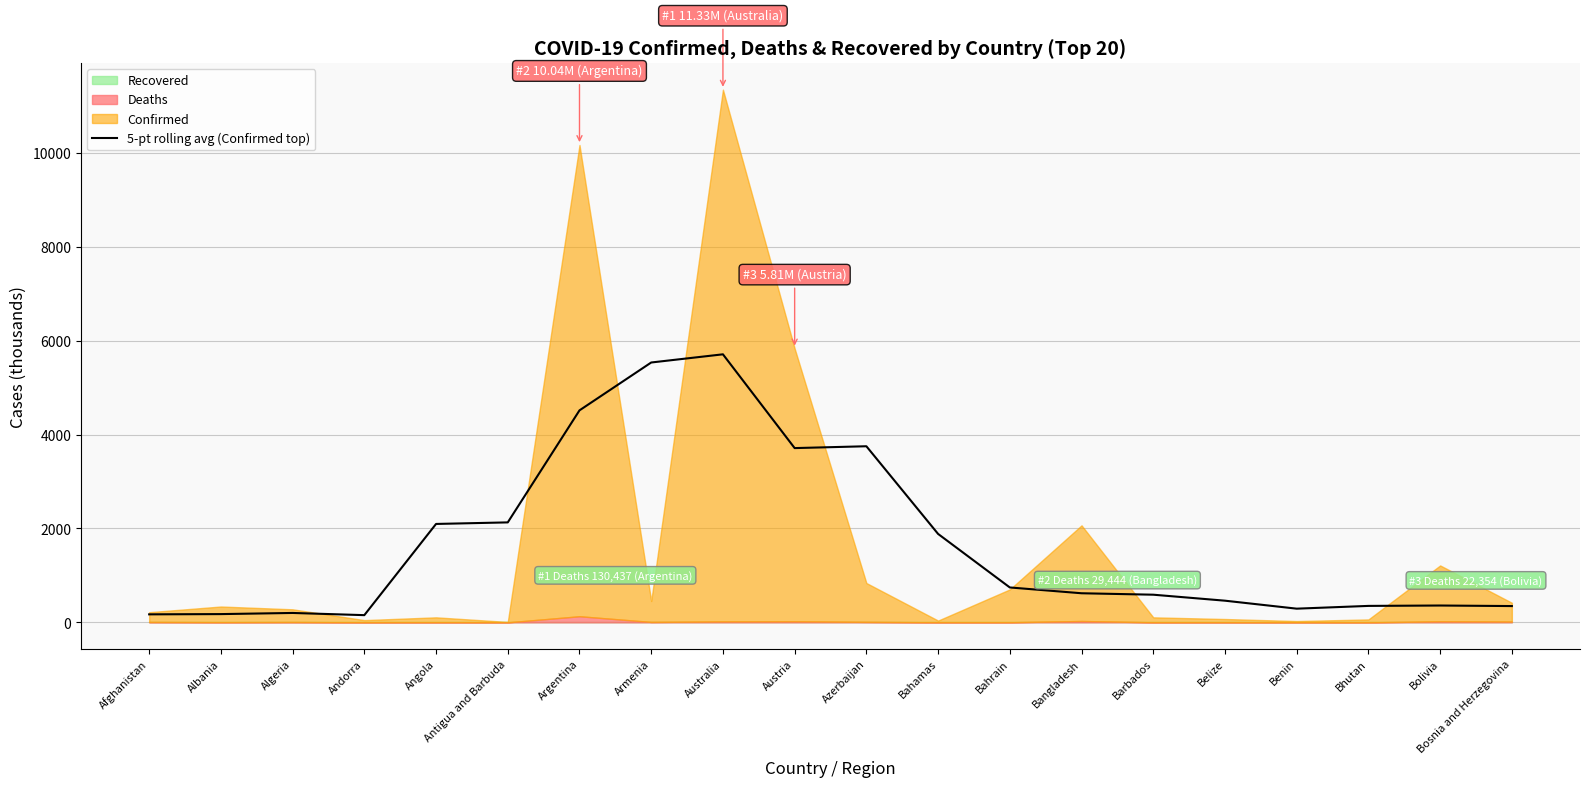

At which category does the chart reach its minimum across all series?

Andorra